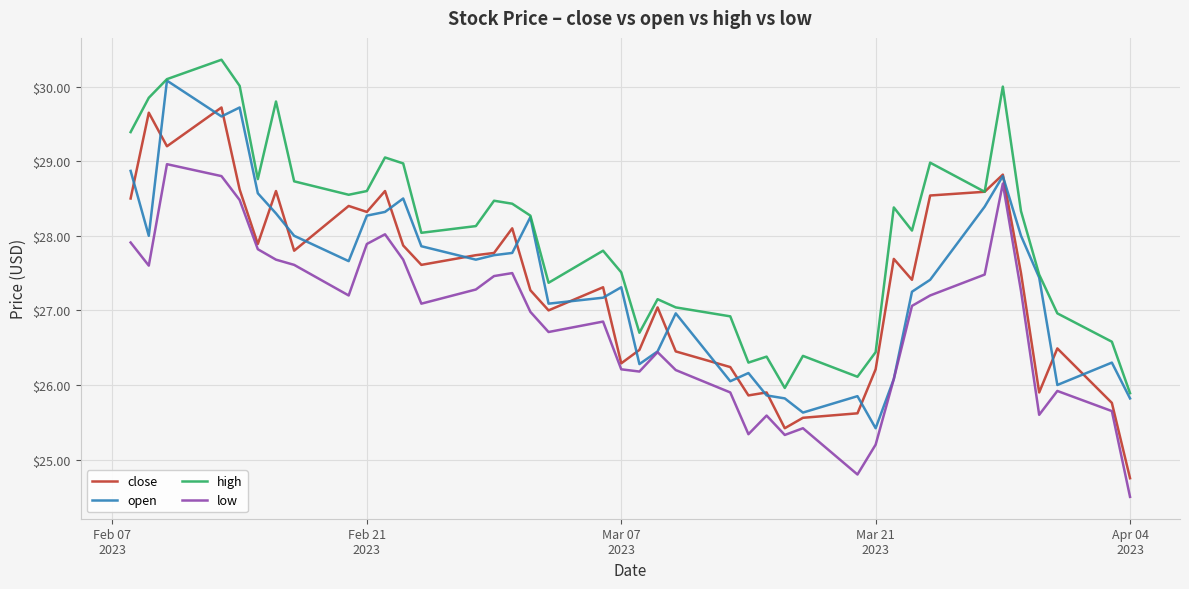

Which series has the largest total across all categories?

high